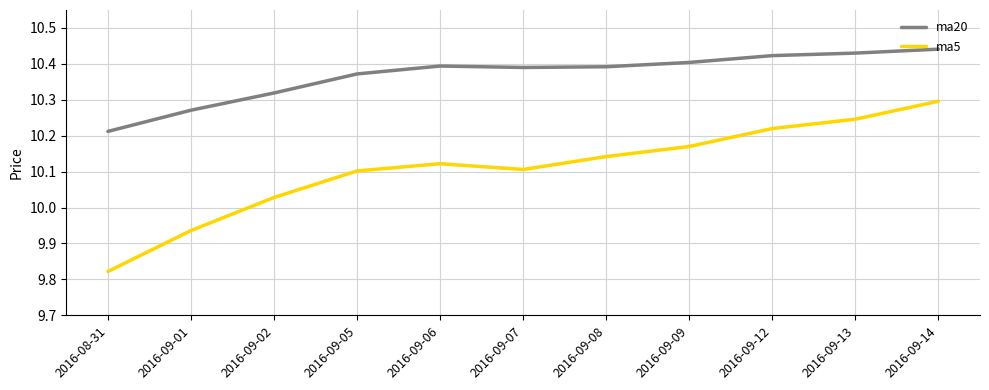

How many categories are shown in the chart?

11